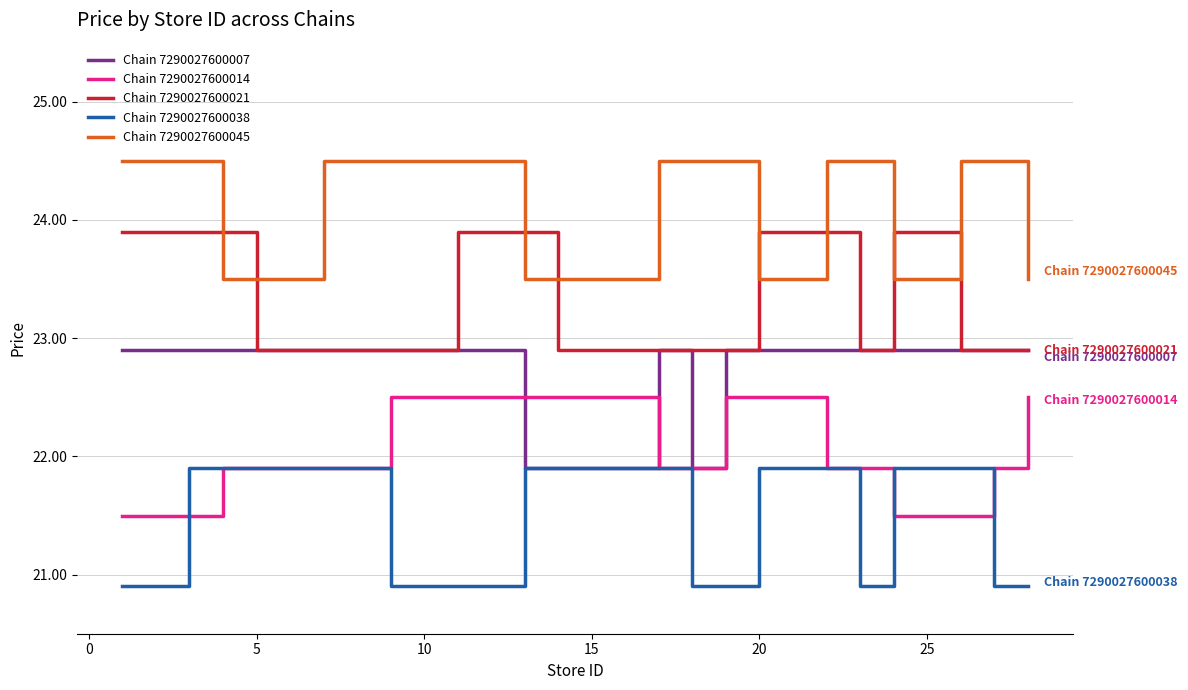

What is the maximum value for Chain 7290027600038?

21.9